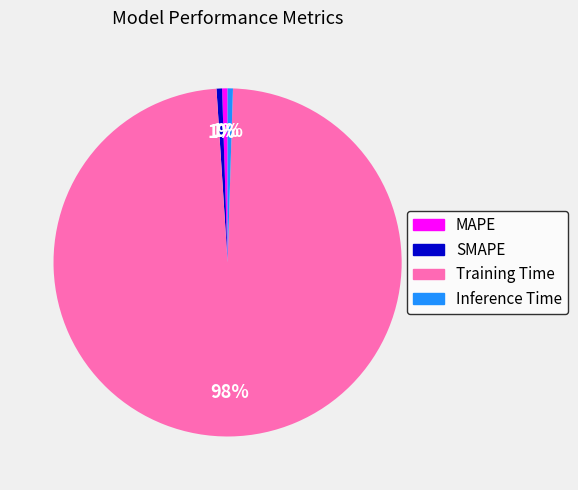

Count the number of slices in the pie.

4